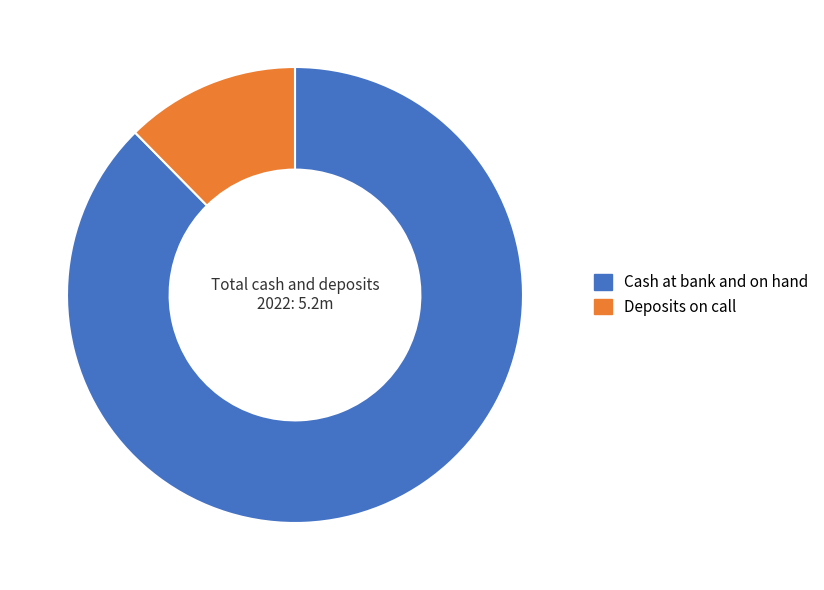

Is it true that Cash at bank and on hand is 77% of the pie?

False